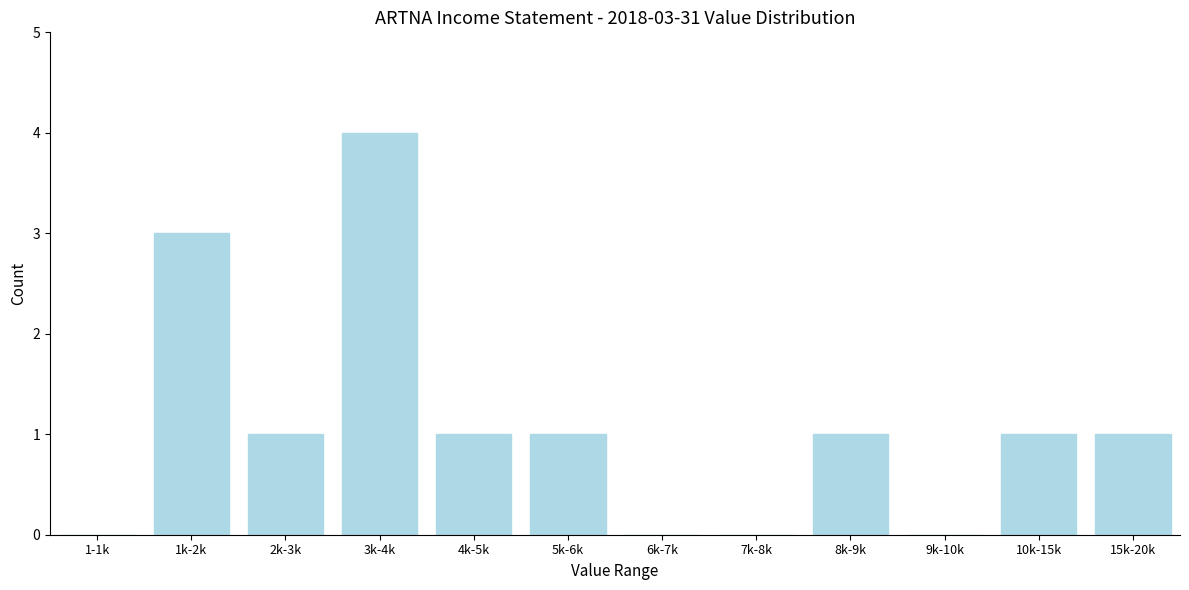

What is the change in value from 3k-4k to 7k-8k?

-4